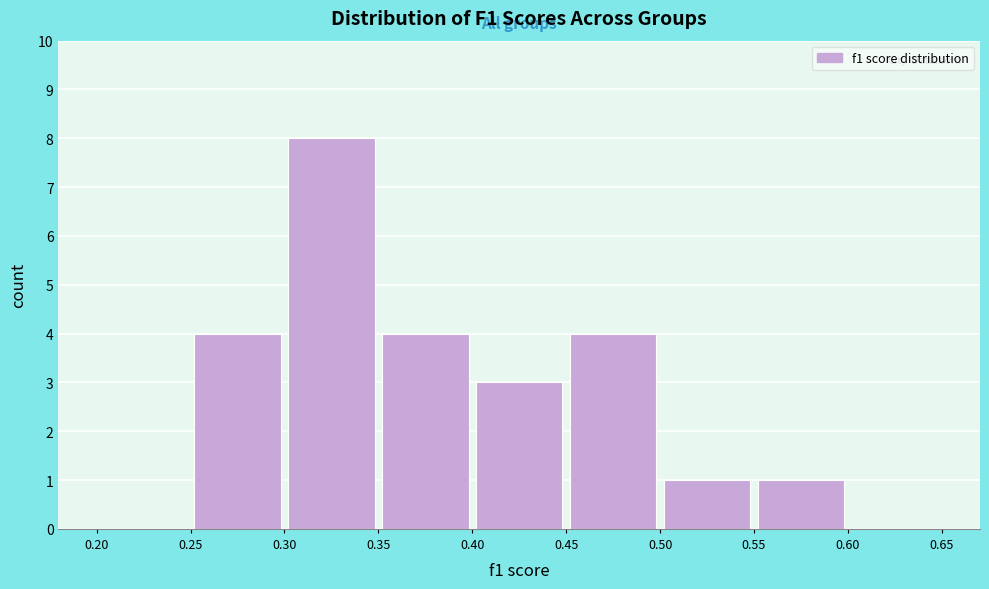

Reading left to right, list every bar in this chart as the range it spans on the x-axis followed by its height. The values are not printed on the chart, so give them approximately, as read against the axis.

0.20 to 0.25: 0
0.25 to 0.30: 4
0.30 to 0.35: 8
0.35 to 0.40: 4
0.40 to 0.45: 3
0.45 to 0.50: 4
0.50 to 0.55: 1
0.55 to 0.60: 1
0.60 to 0.65: 0